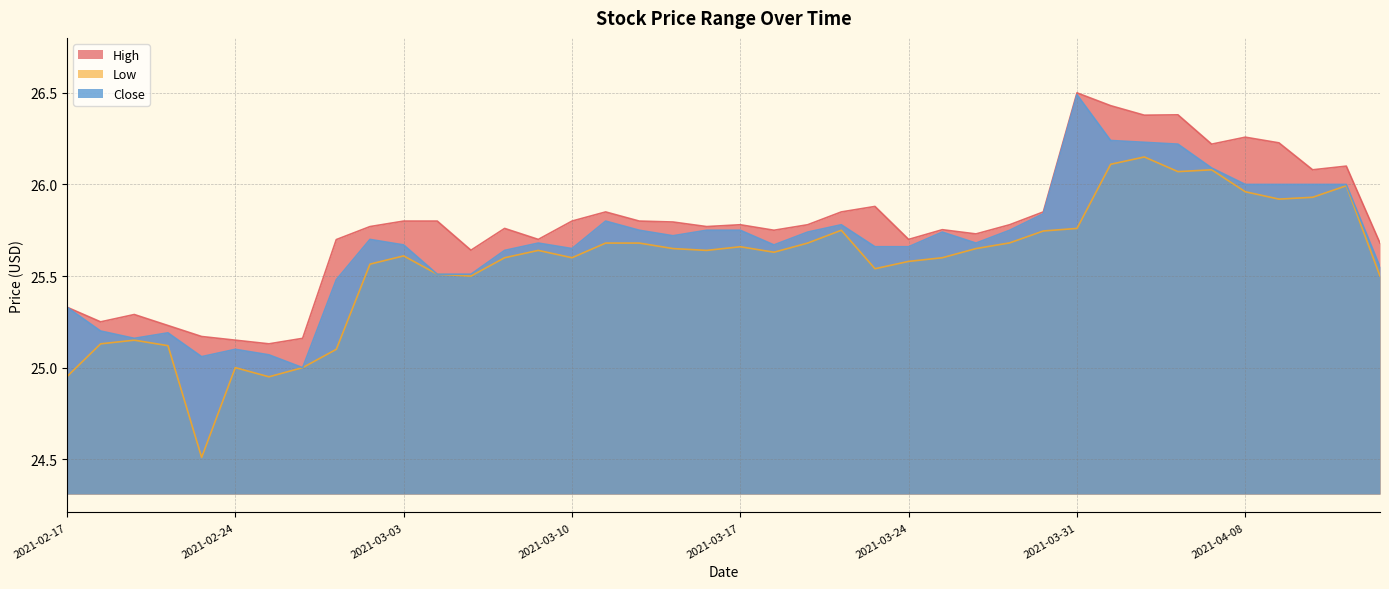

What are all the series names shown in the legend?

High, Low, Close